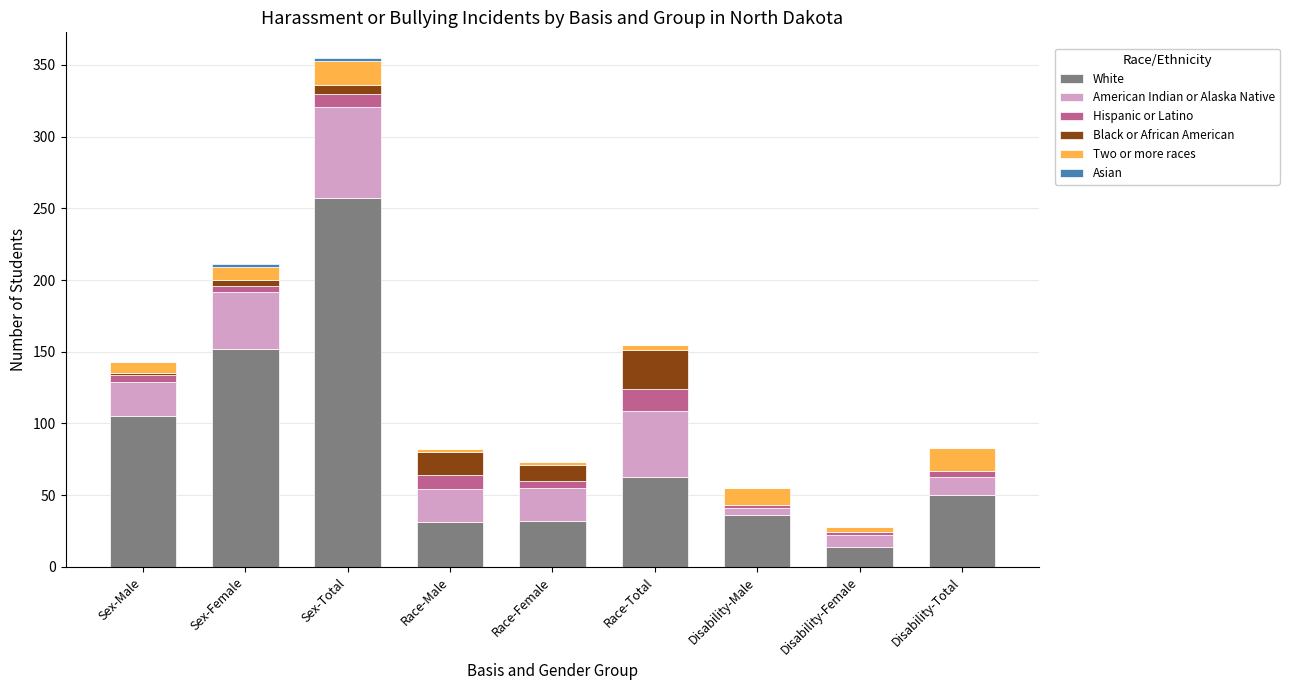

Is it true that White equals 14 at Disability-Female?

True